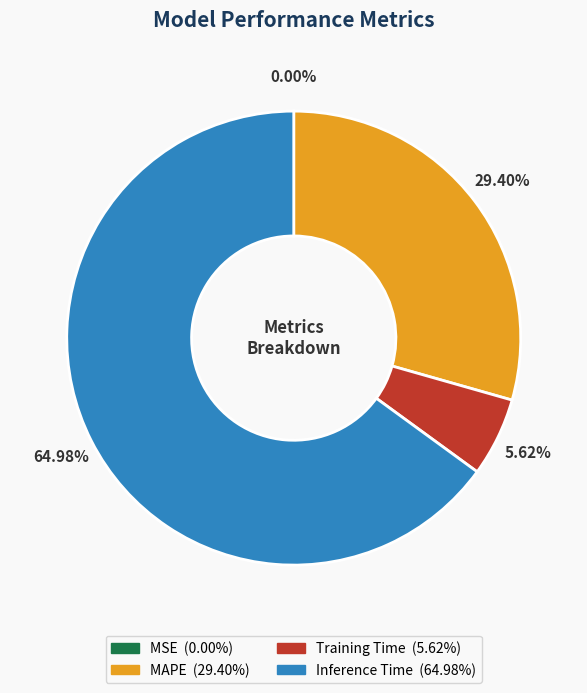

What is the majority slice?

Inference Time